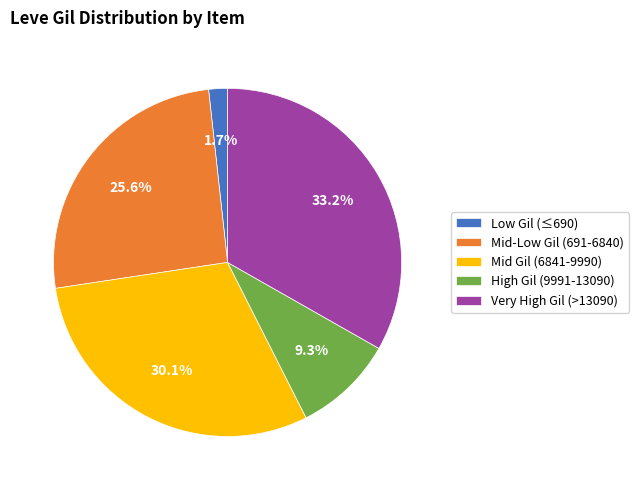

How many segments does this pie chart have?

5